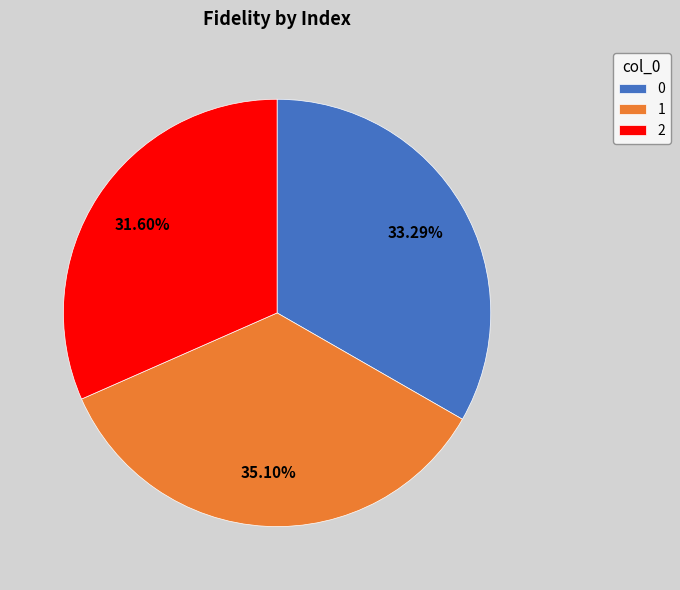

Which slice is the smallest?

2